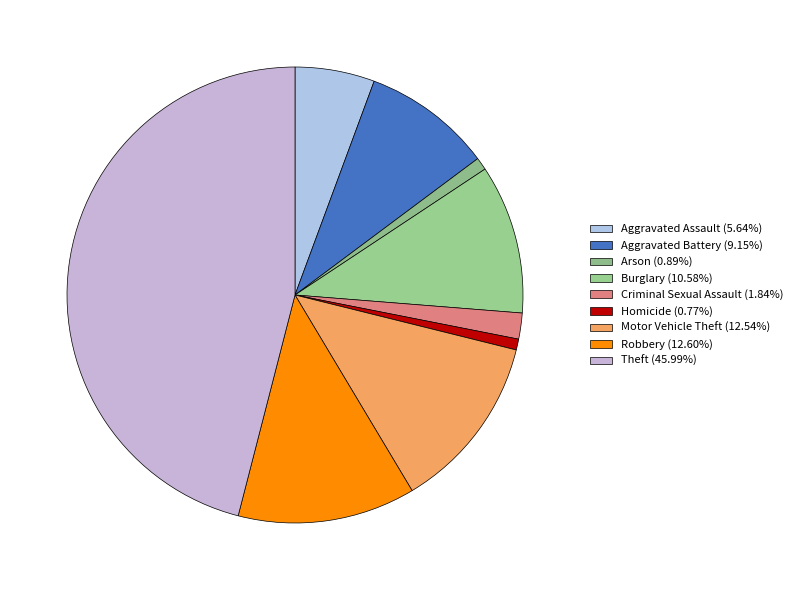

To the nearest percent, what portion does Robbery represent?

13%